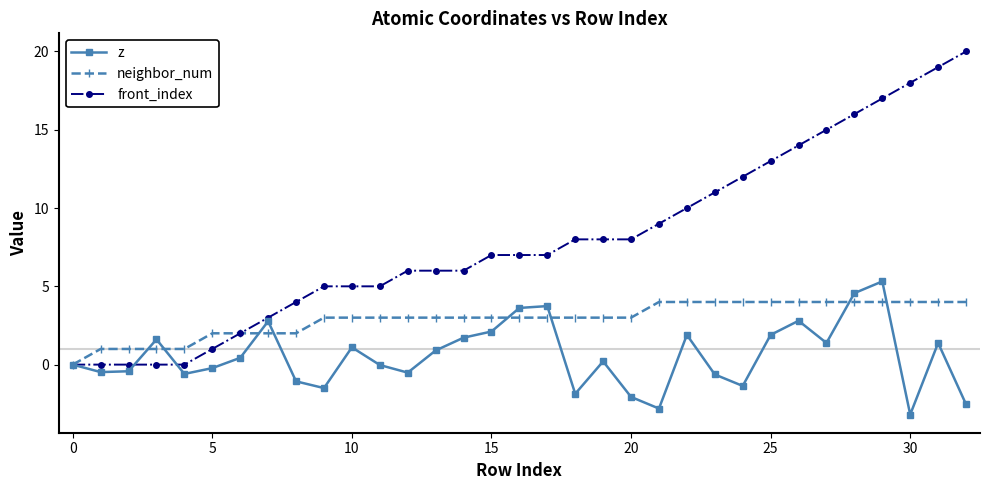

How many data points does each series have?

33